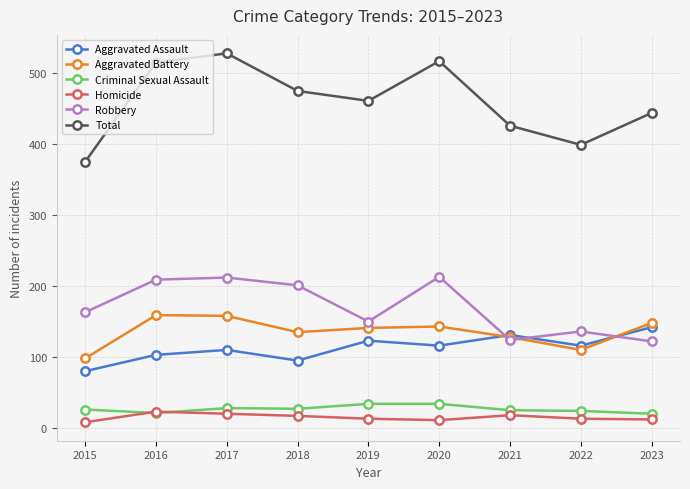

What is the minimum value for Robbery?

122